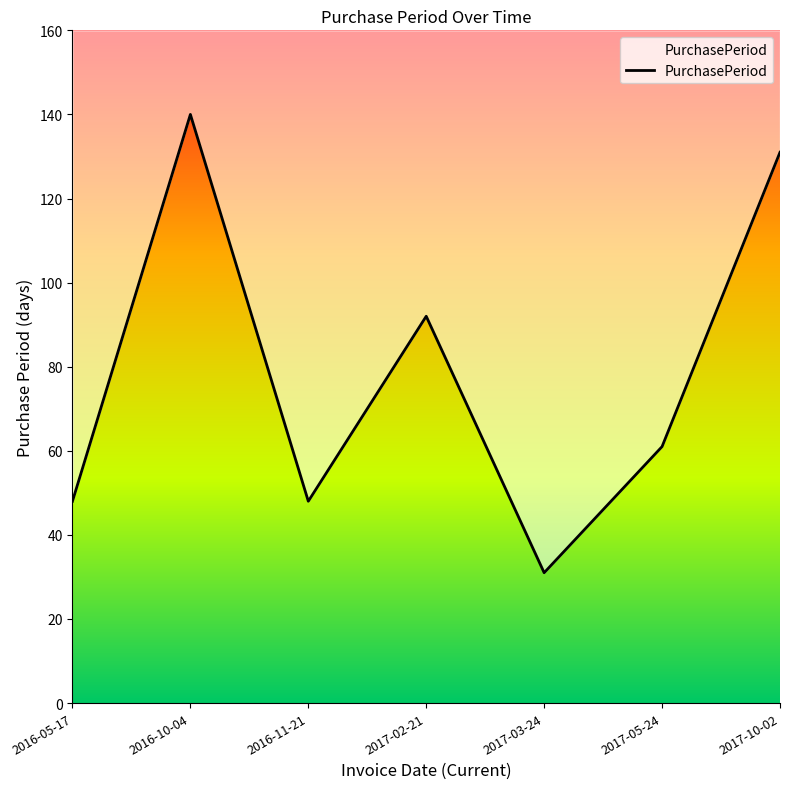

What is the ratio of the value at 2017-10-02 to the value at 2017-05-24?

2.1